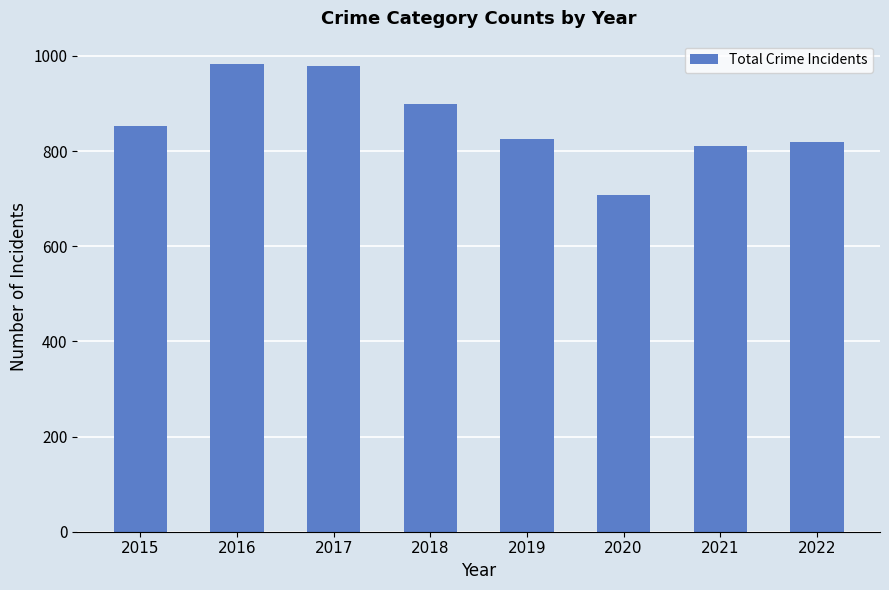

How many data points does each series have?

8